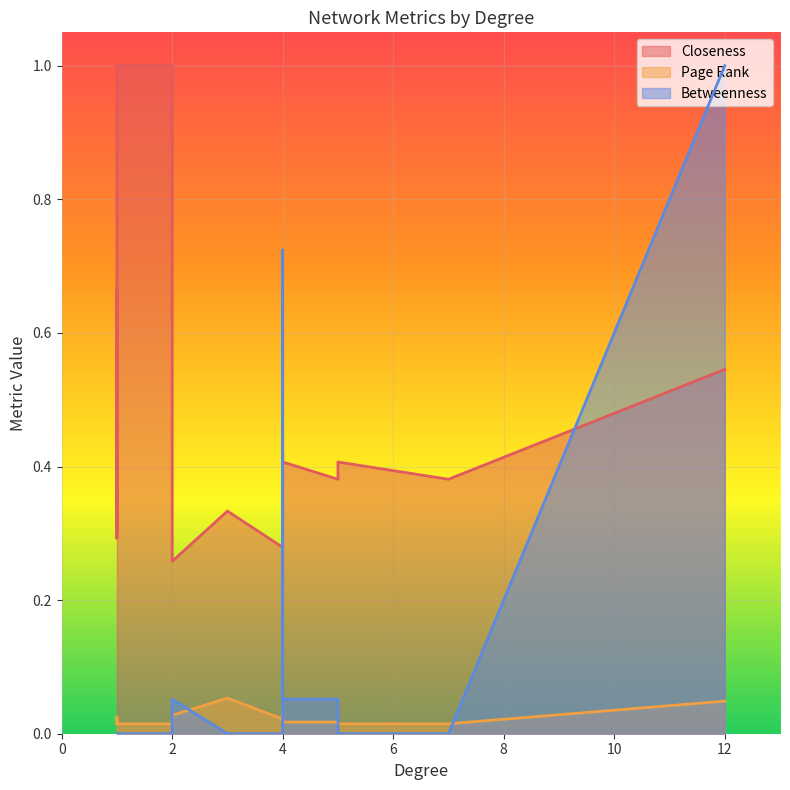

How many values in Betweenness are above zero?

5